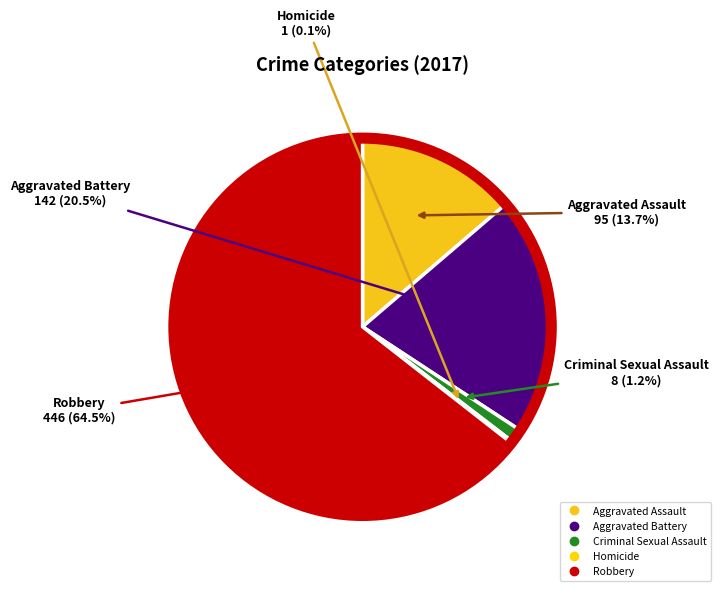

What percentage do Aggravated Assault and Robbery together represent?

78.2%